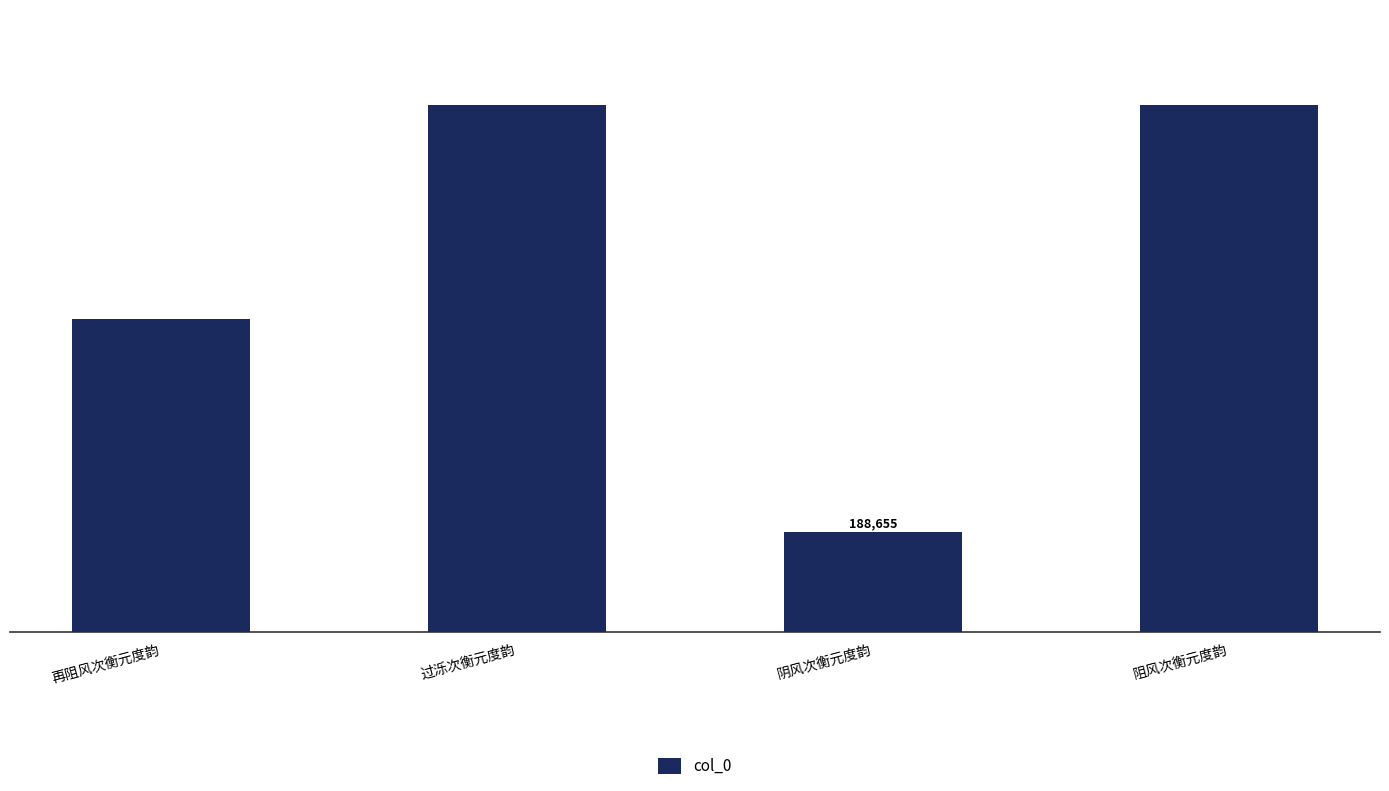

What is the minimum value shown in the chart?

188655